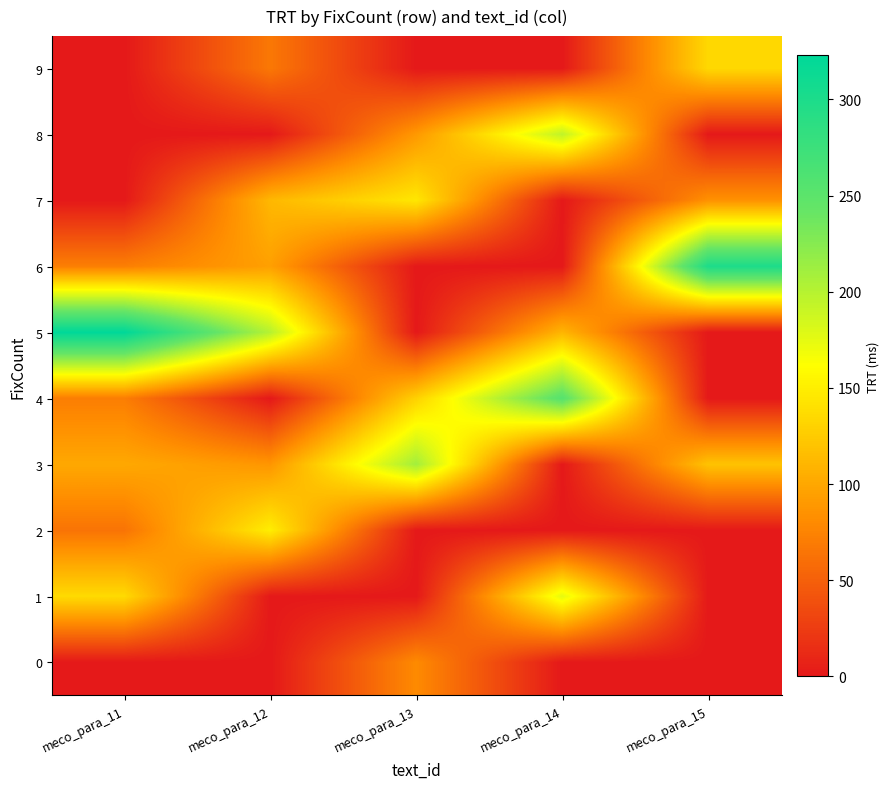

How many distinct data groups are displayed?

10